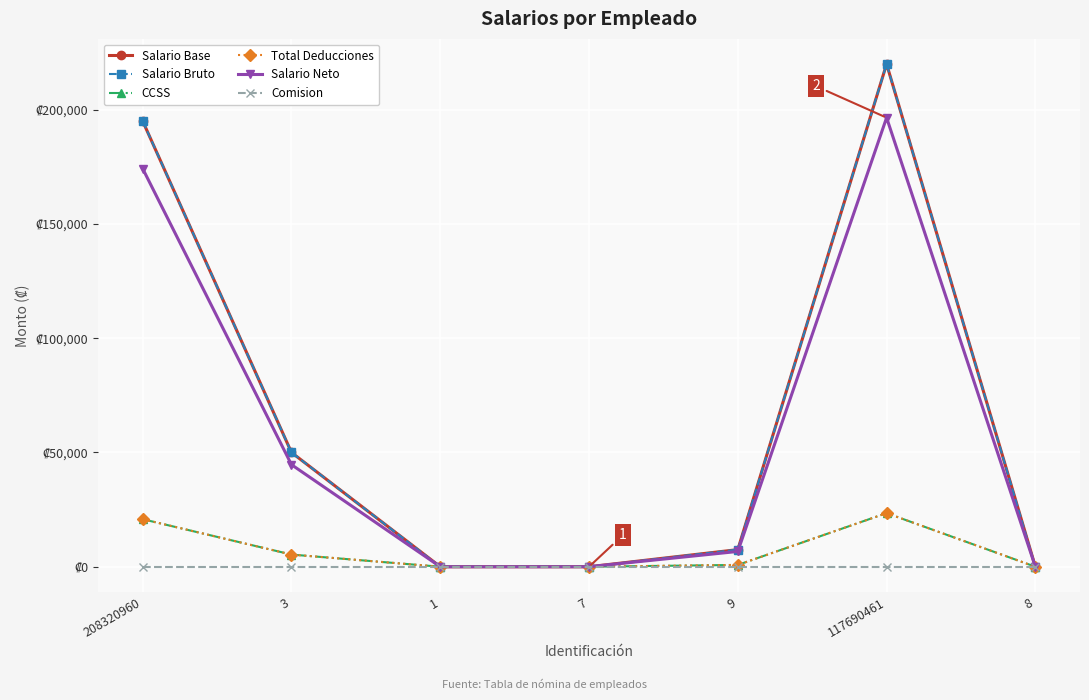

At which category is the sum across all series the highest?

117690461